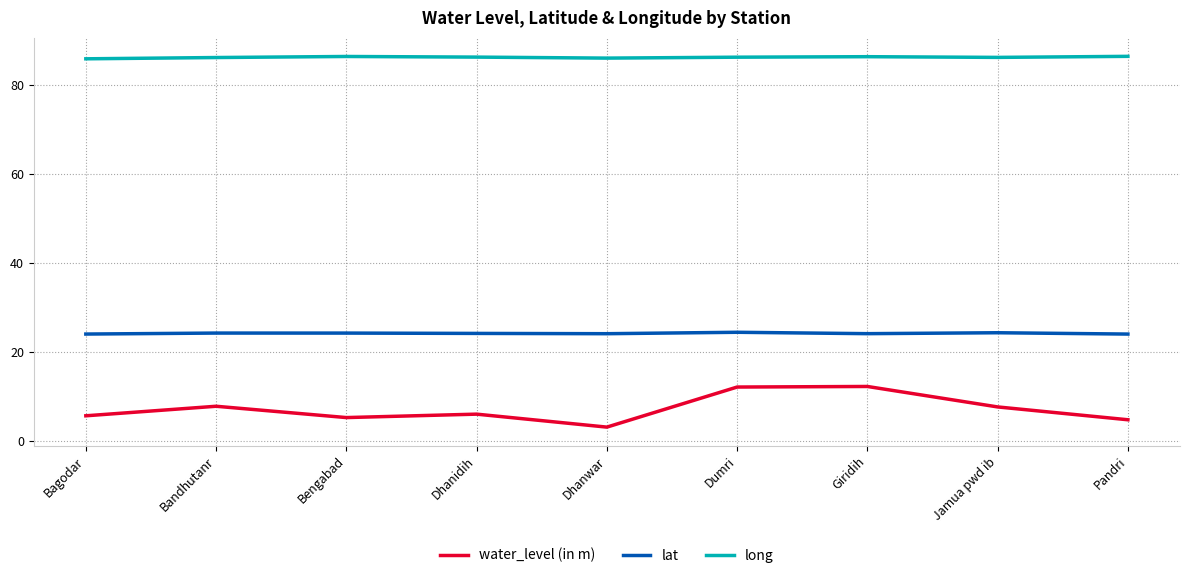

True or false: long has a value of 148.2 at Giridih.

False